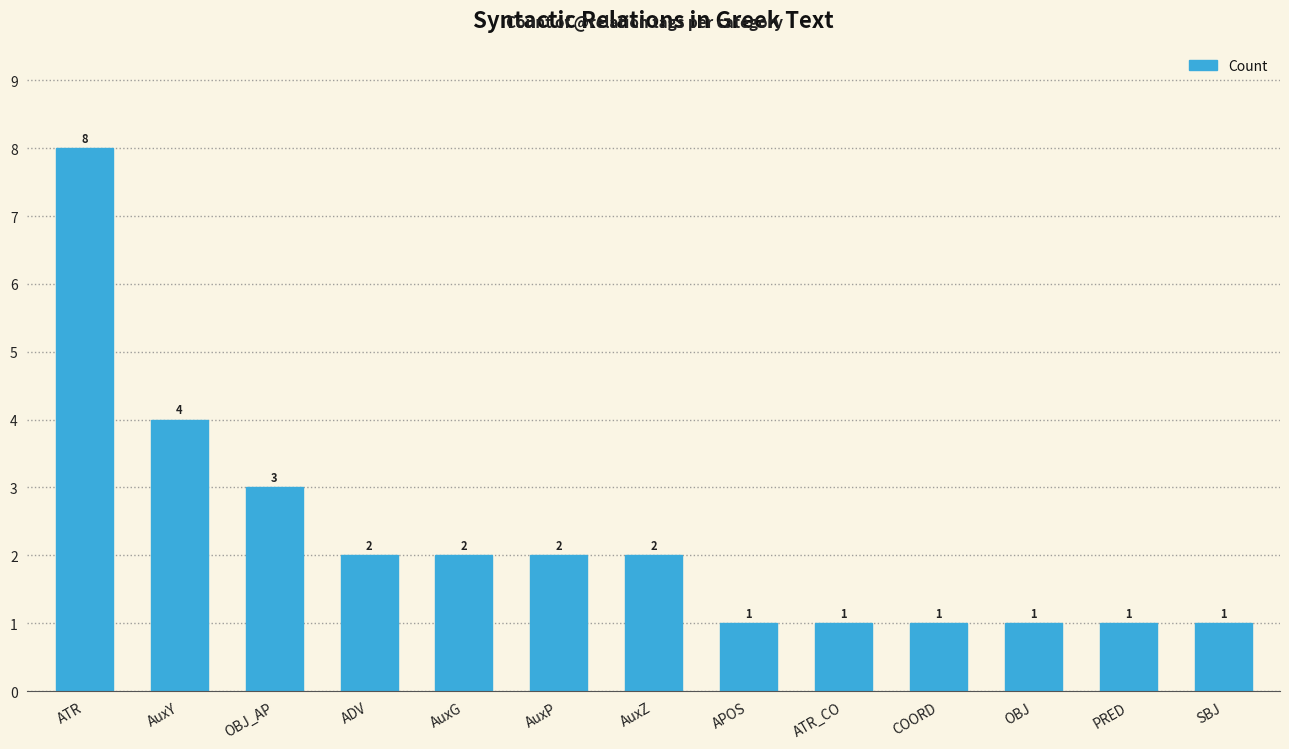

Approximately how many times larger is the value at ADV compared to AuxY?

0.5